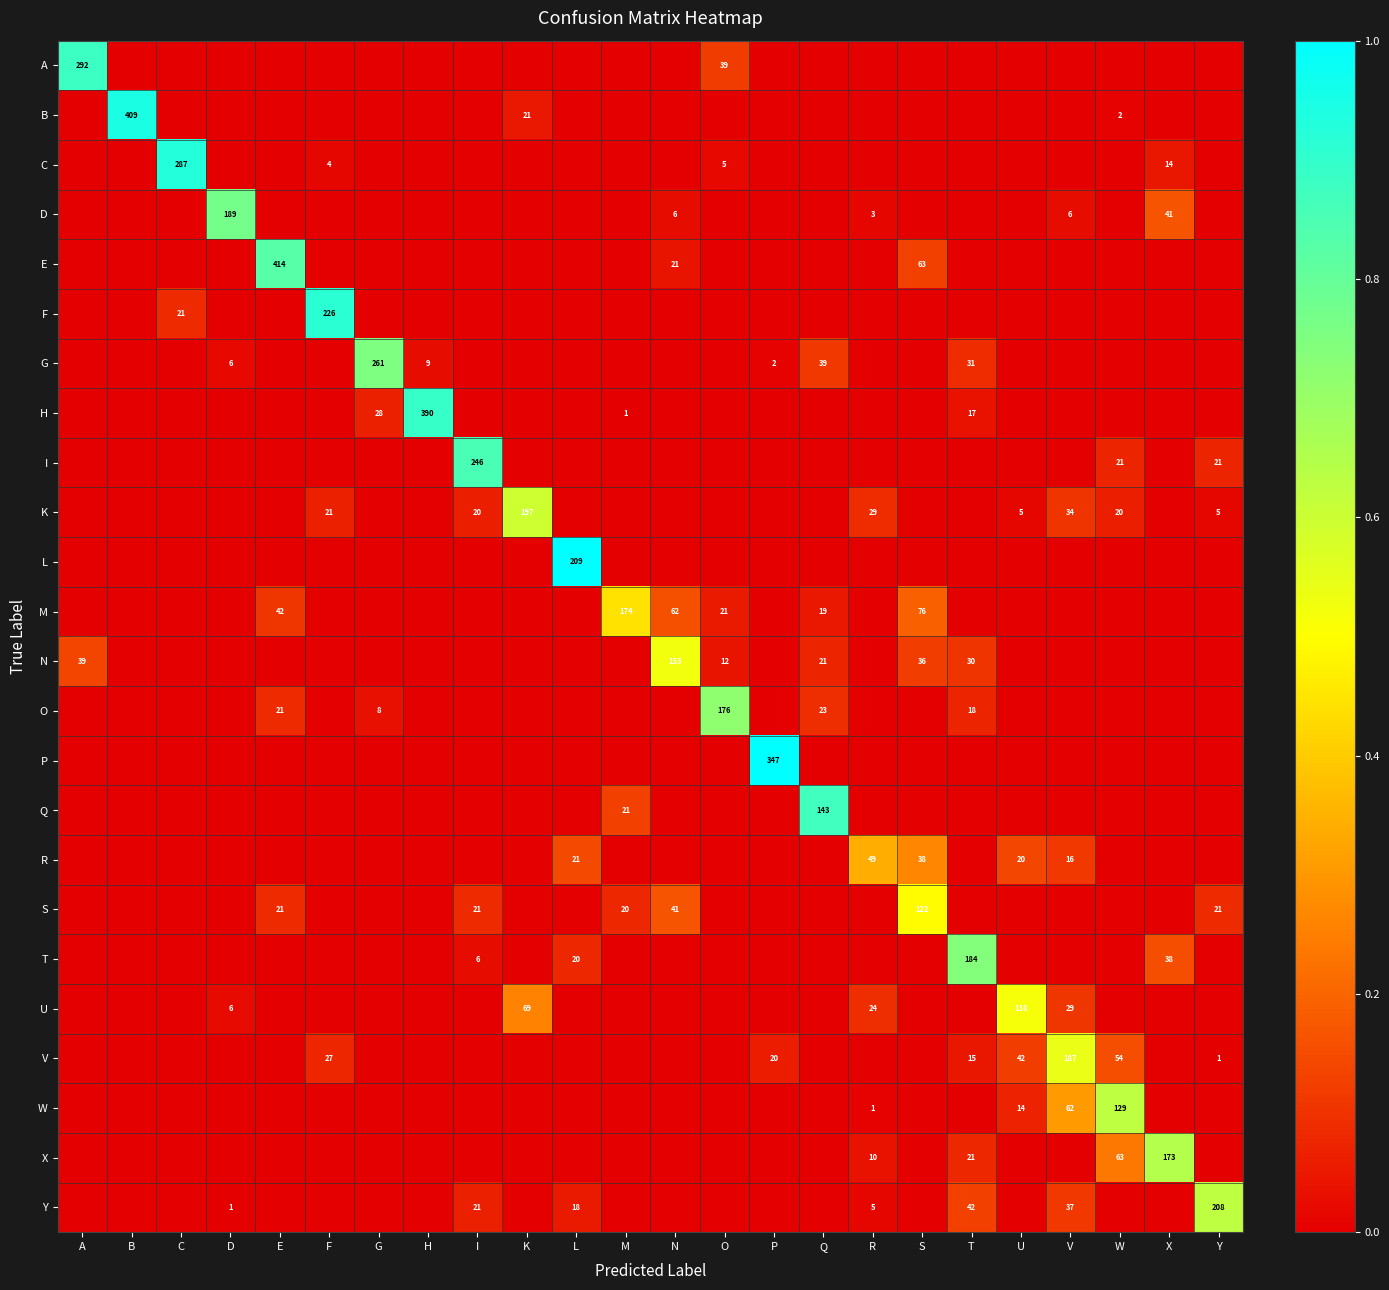

The C series shows 2 at O. True or false?

False